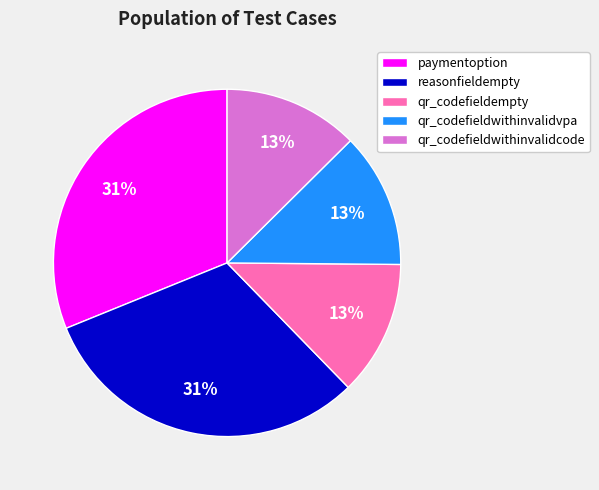

Is the sum of qr_codefieldwithinvalidvpa and reasonfieldempty greater than half?

No